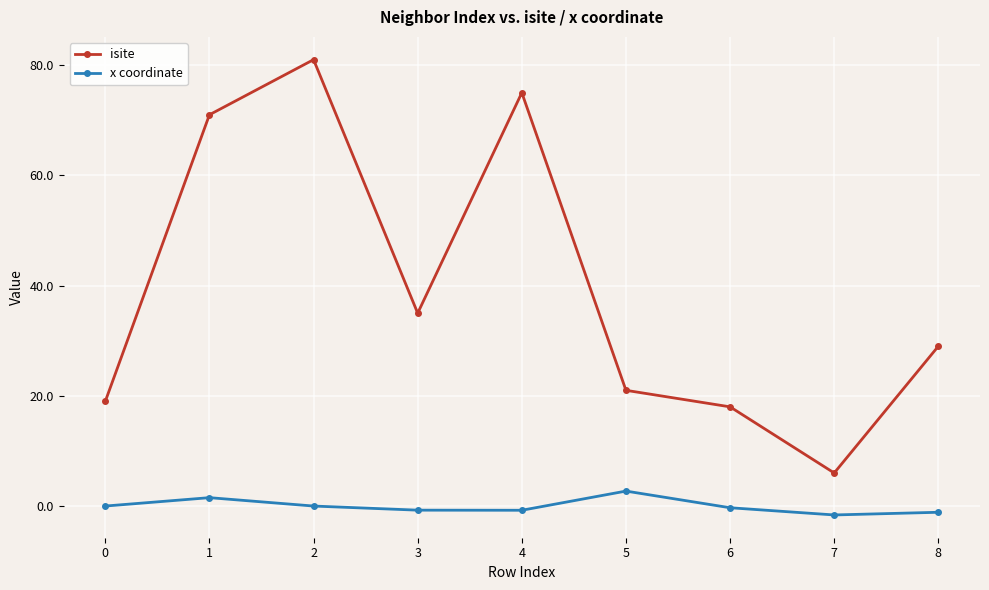

Between 0 and 2, which series saw the biggest shift?

isite